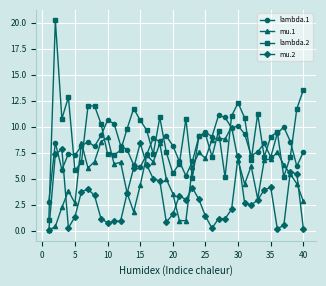

What is the highest value of the lambda.2 series?

20.2